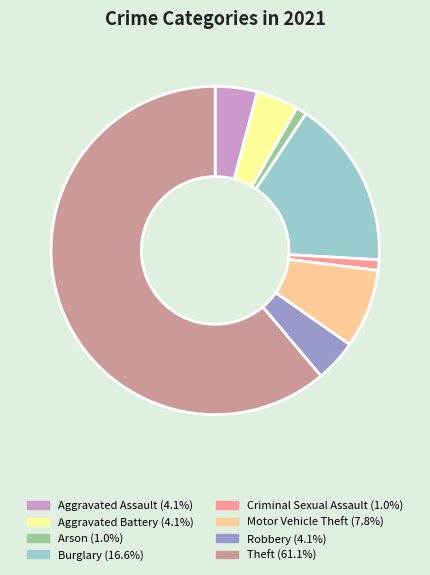

Does Arson represent more than half of the total?

No